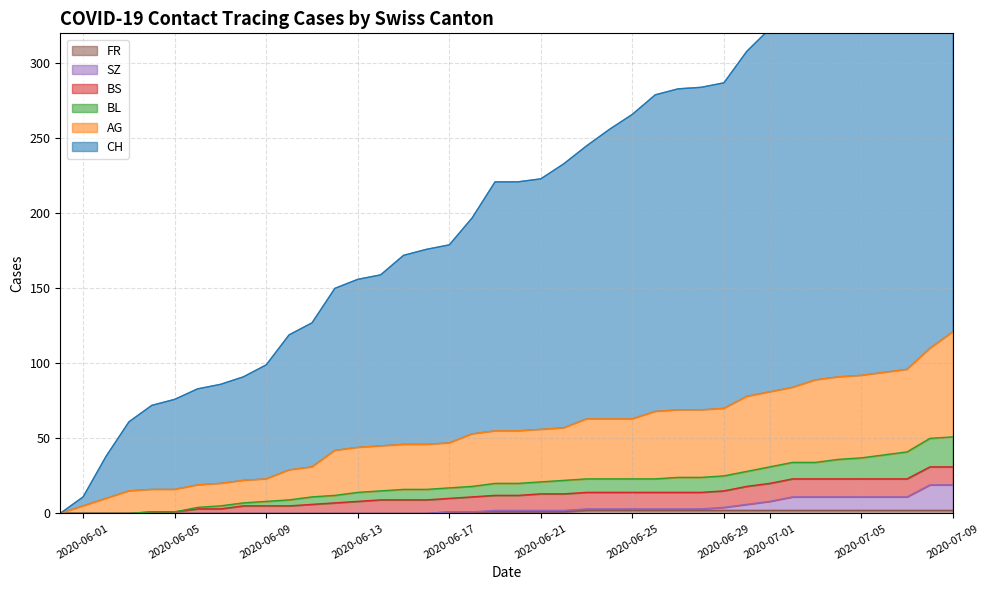

The value of FR at 2020-06-05 is 0. True or false?

True